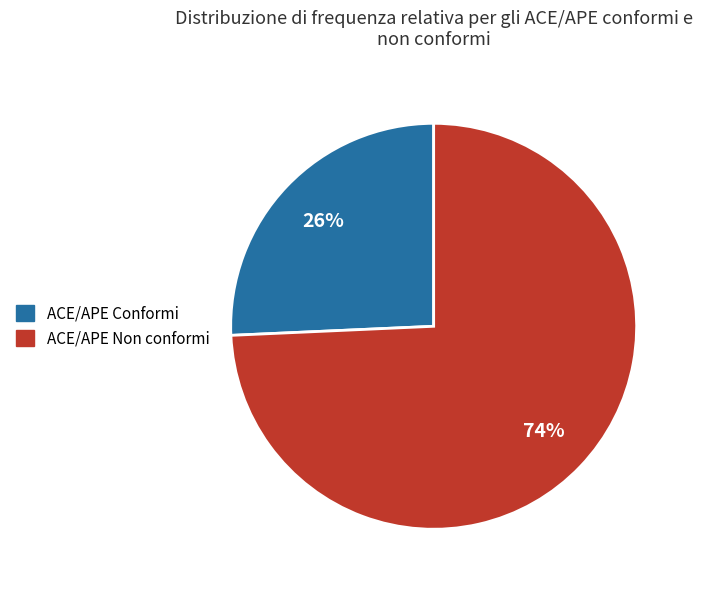

To the nearest percent, what is the average slice percentage?

50%